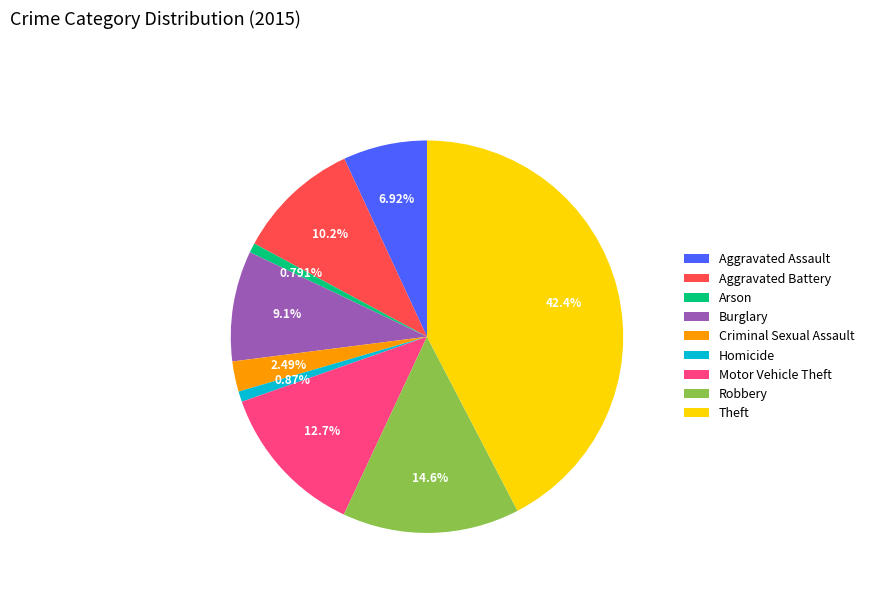

How many slices are in this pie chart?

9